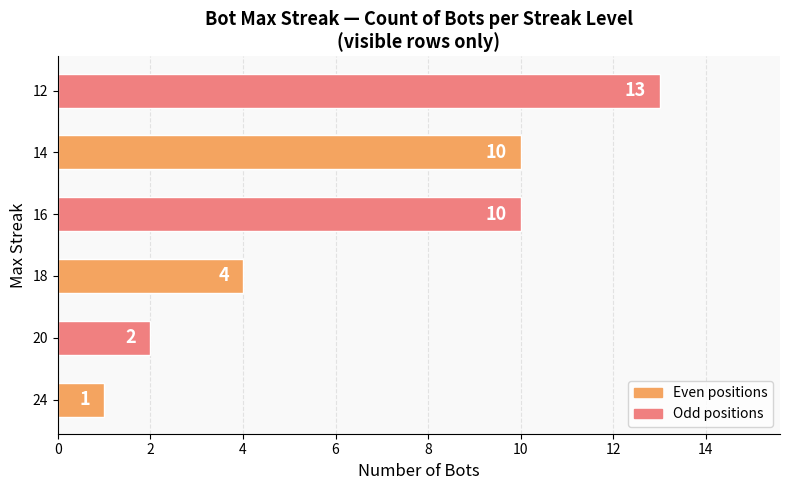

Approximately how many times larger is the value at 18 compared to 20?

2.0